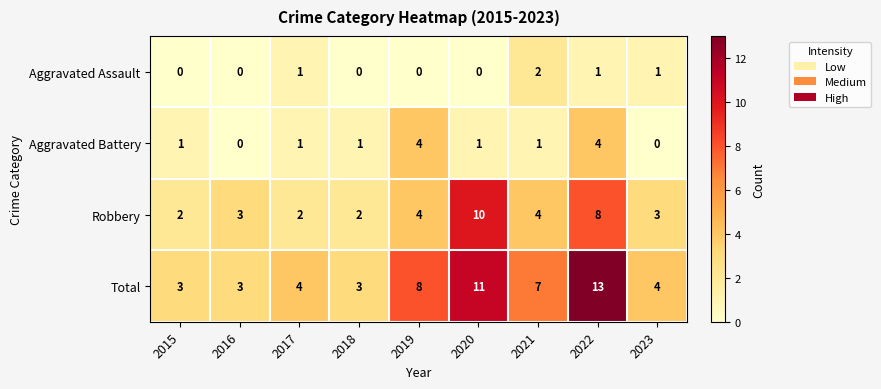

What is the spread (max minus min) of values at 2017?

3